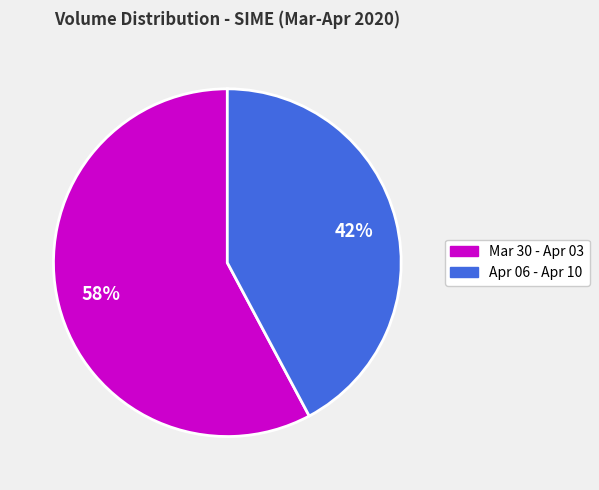

To the nearest percent, what is the average slice percentage?

50%